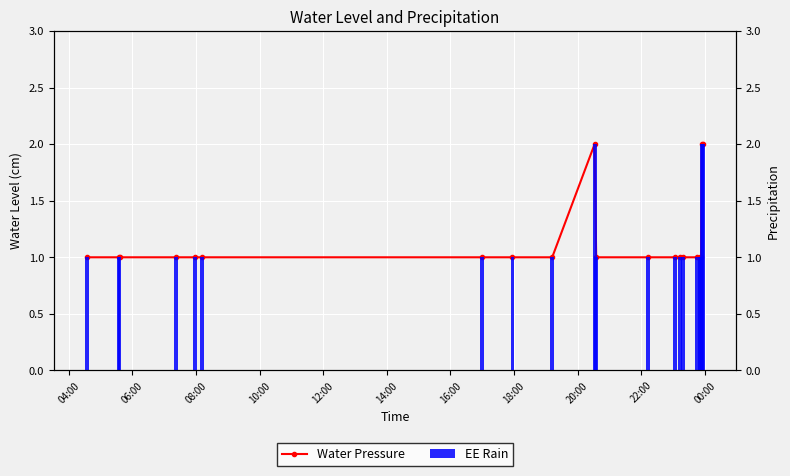

What is the maximum value shown in the chart?

2